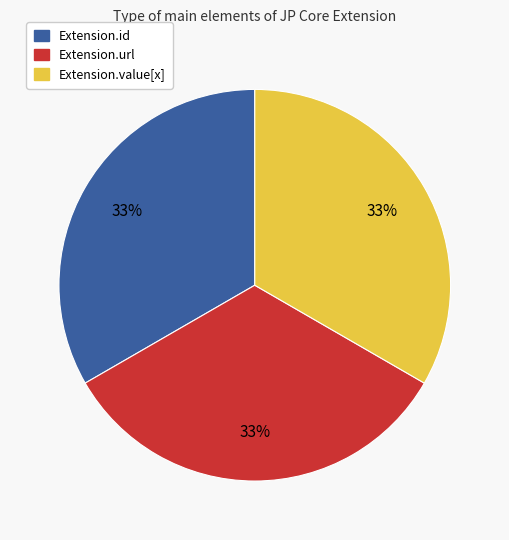

The Extension.url slice represents 44% of the pie. True or false?

False